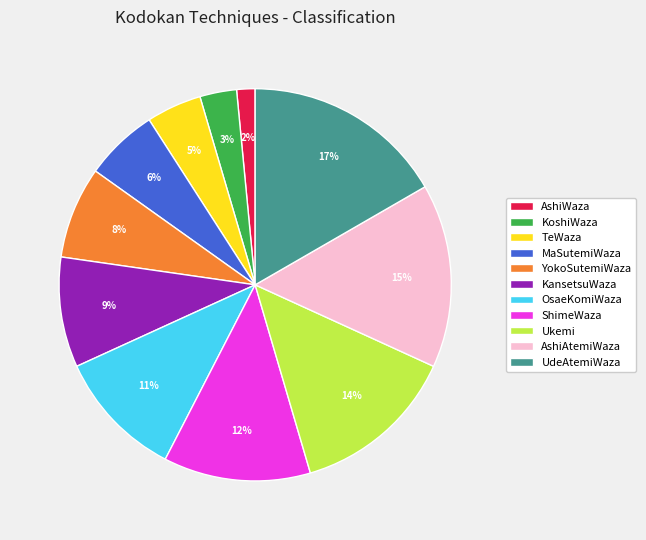

Is it true that KansetsuWaza is 1% of the pie?

False